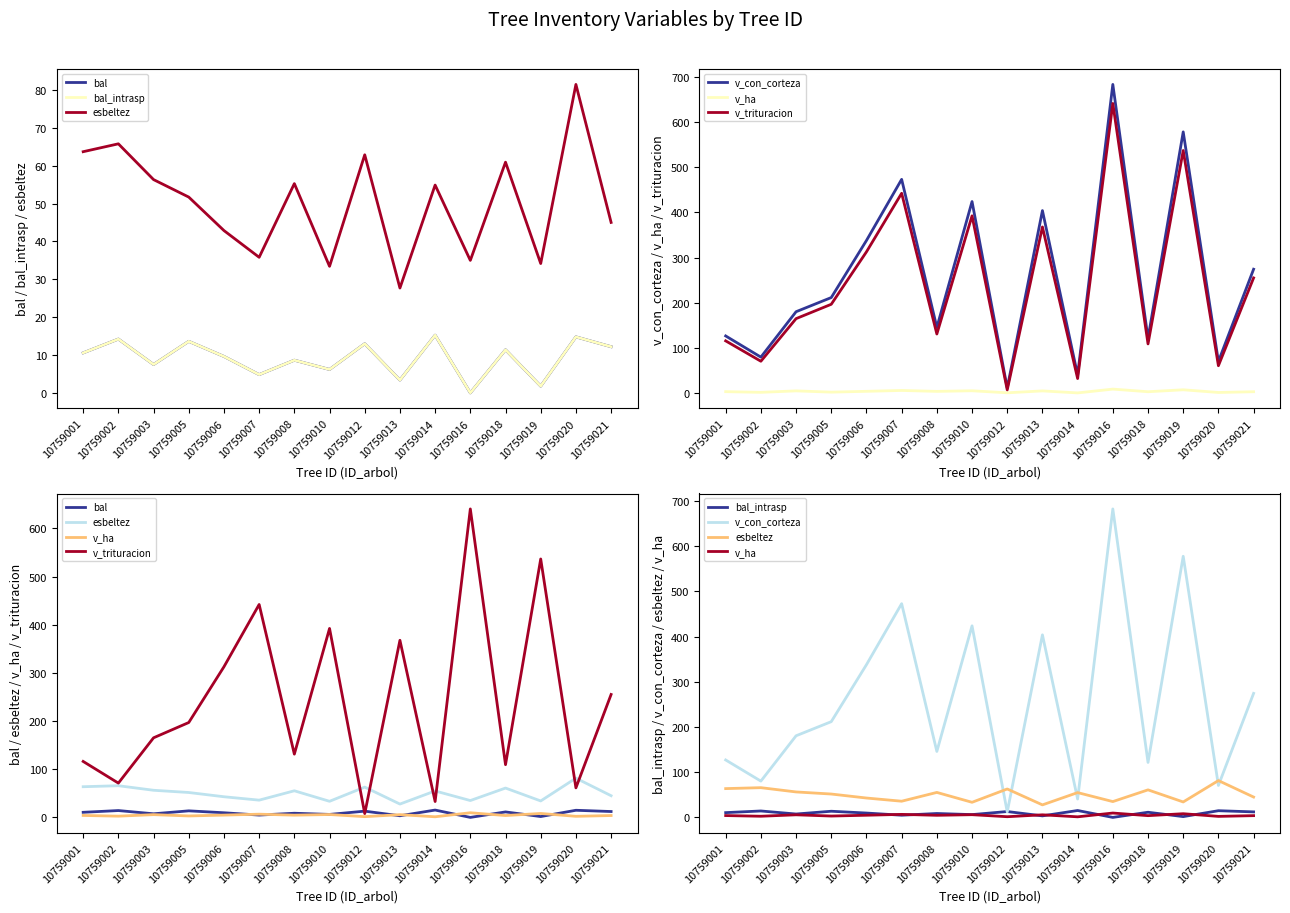

What is the value of the v_con_corteza point at the 2nd from the left?

80.3